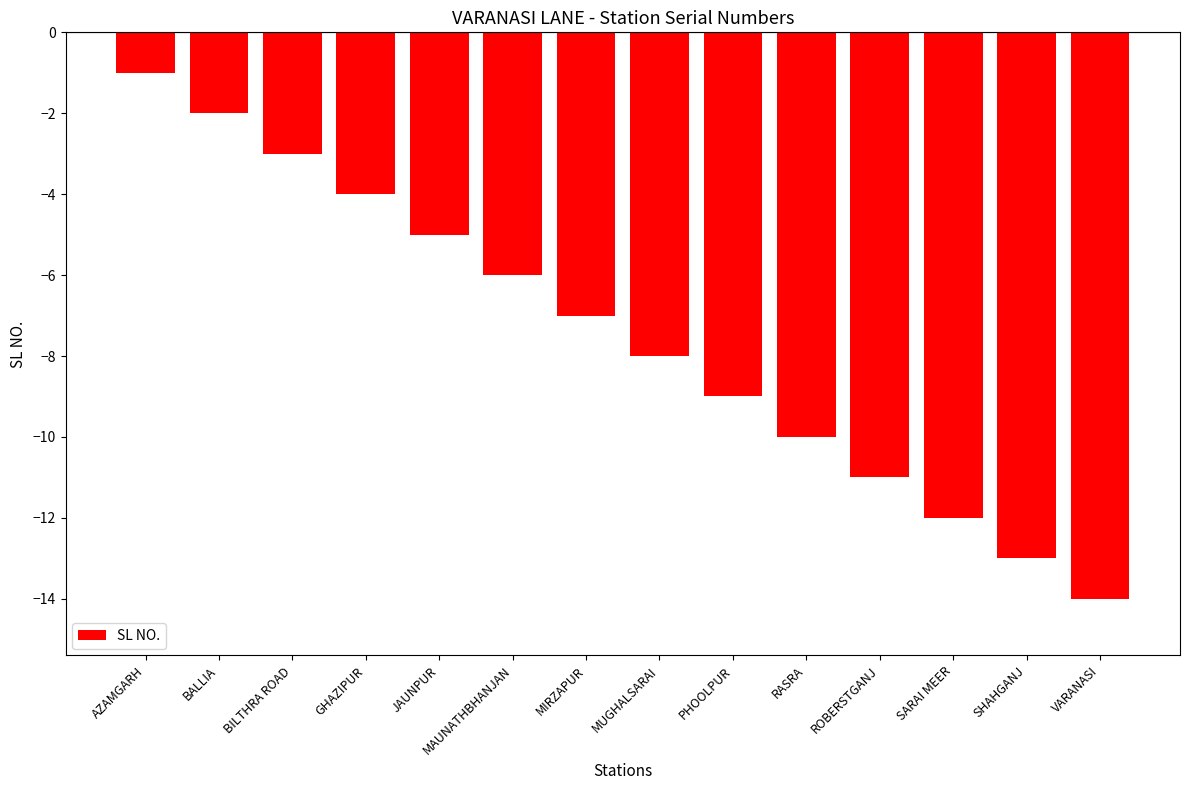

What is the sum of all values?

-105